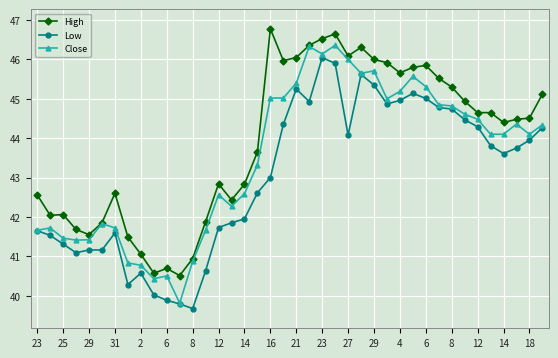

True or false: High has more than 1 interior local peaks.

True